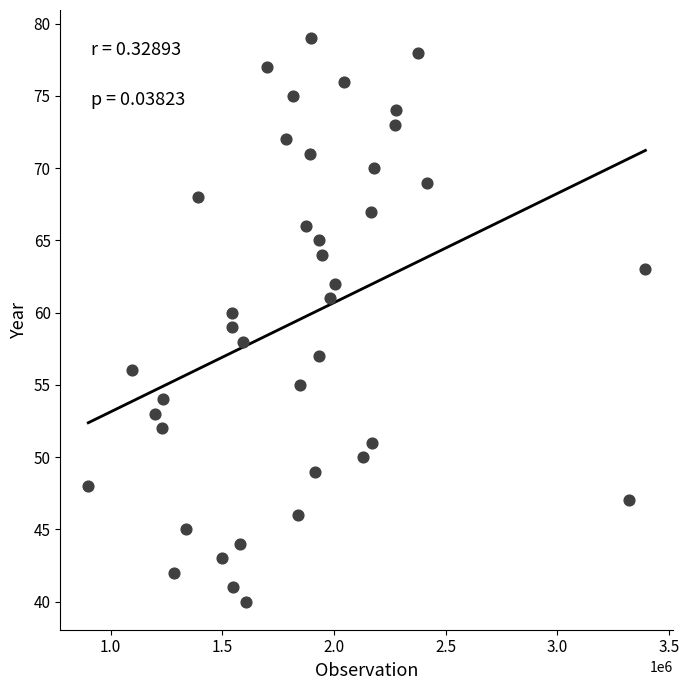

What is the range of Y values (max minus min)?

39